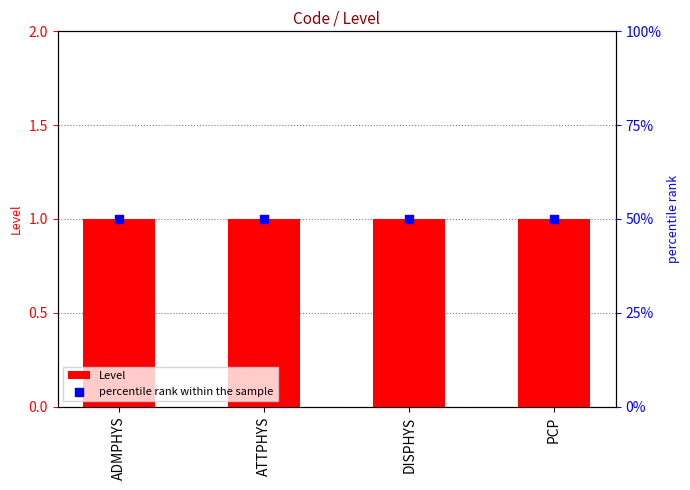

Which series reaches the maximum Y coordinate?

percentile rank within the sample